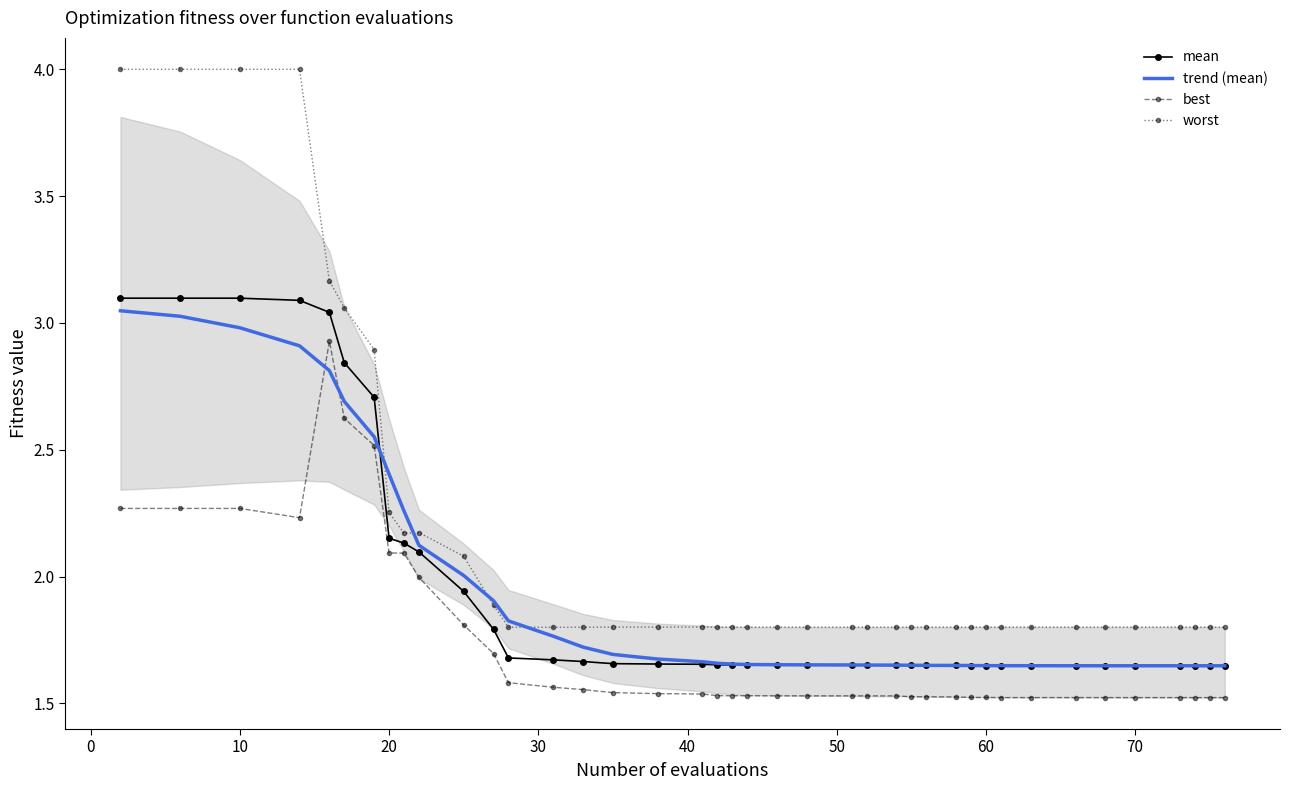

Is it true that worst equals 4.0 at 10?

True